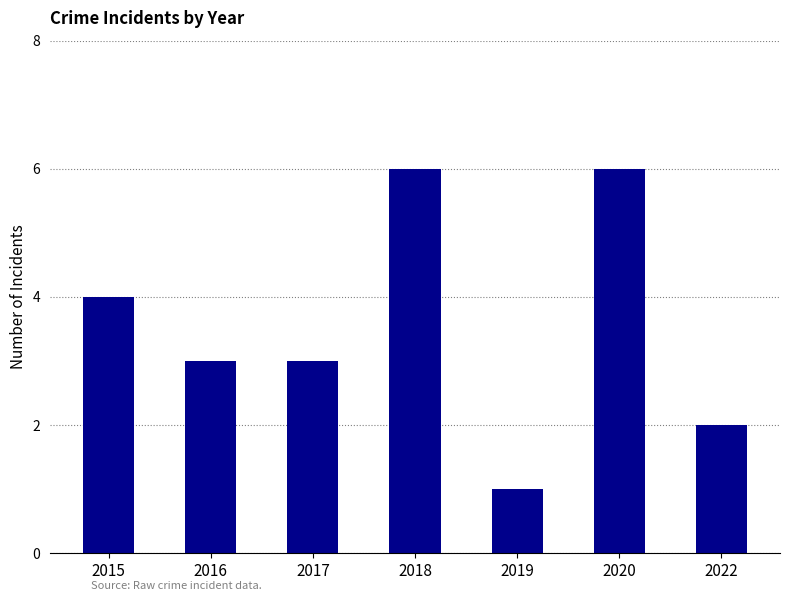

Is it true that the value at 2016 is 2?

False